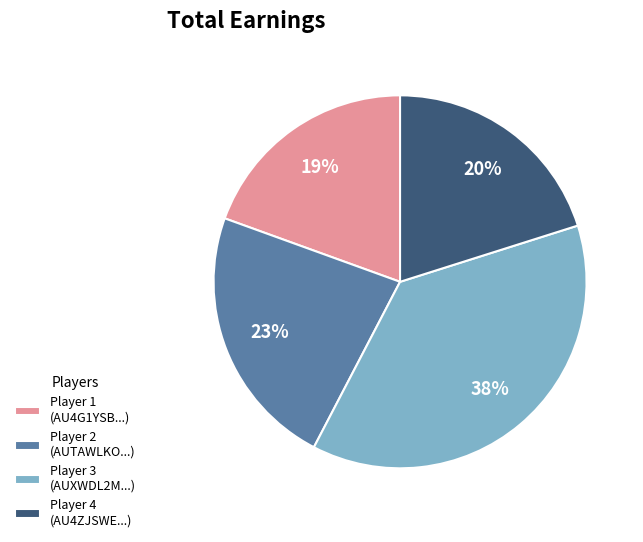

To the nearest percent, what is the average slice percentage?

25%